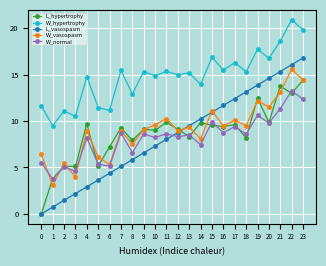

How many interior local peaks does the W_hypertrophy series have?

10